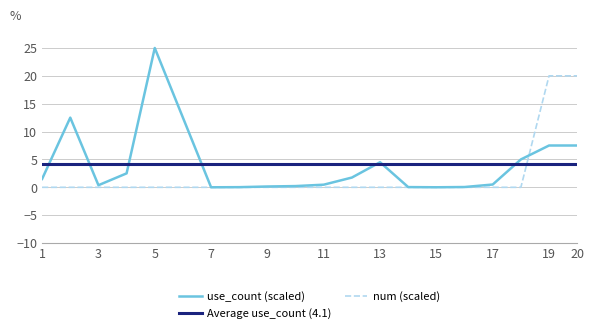

How many intersections are there between use_count and num?

1